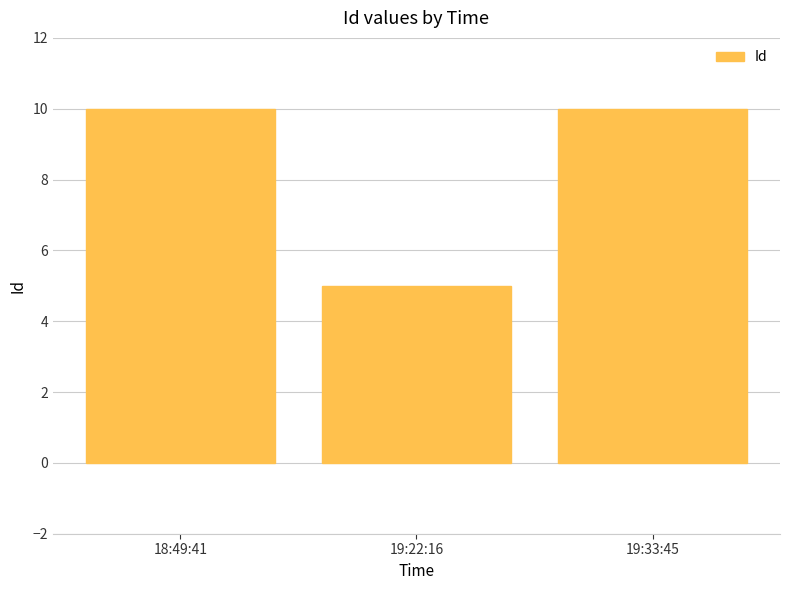

What is the value of the 2nd bar from the left?

5